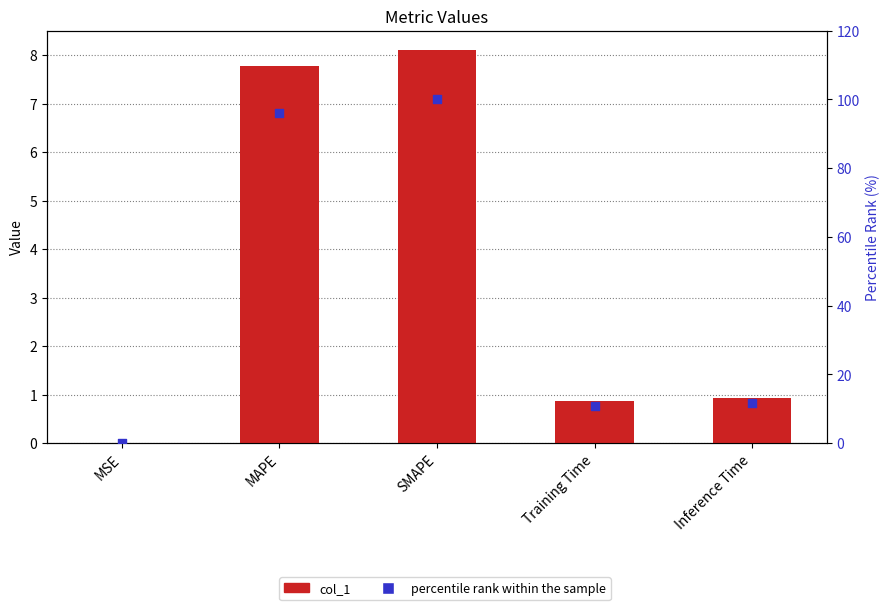

At how many categories does at least one series exceed 68?

2